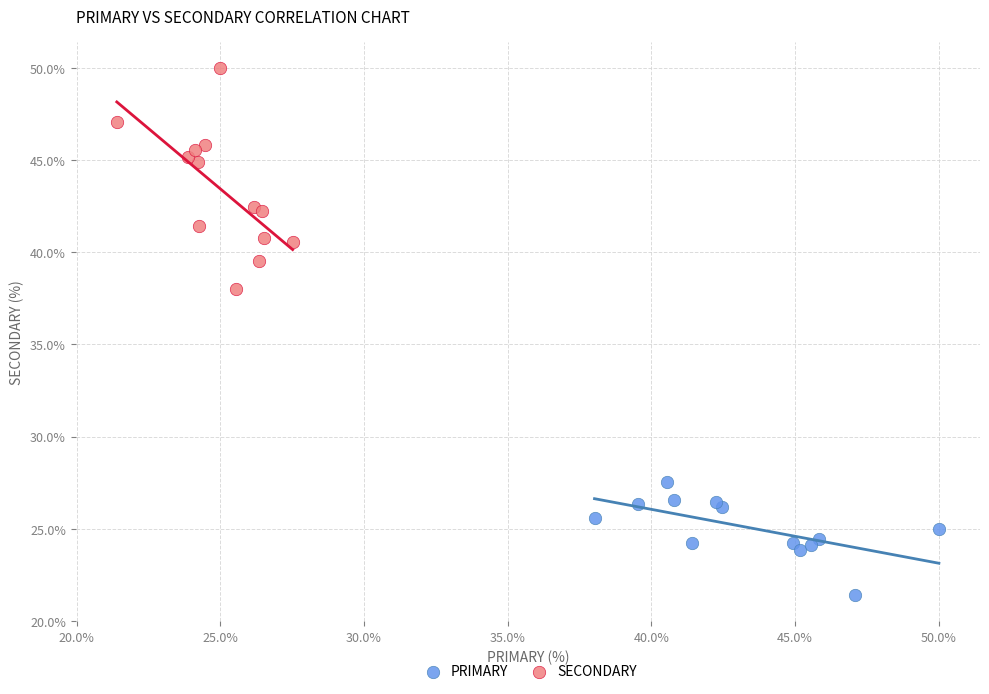

Which series contains the lowest Y value?

PRIMARY